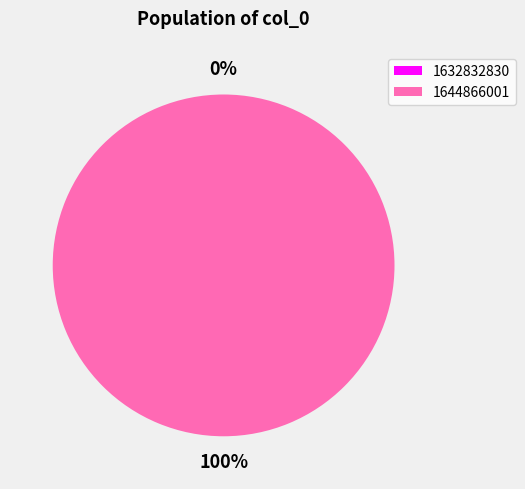

Which category has the smallest portion of the pie?

1632832830